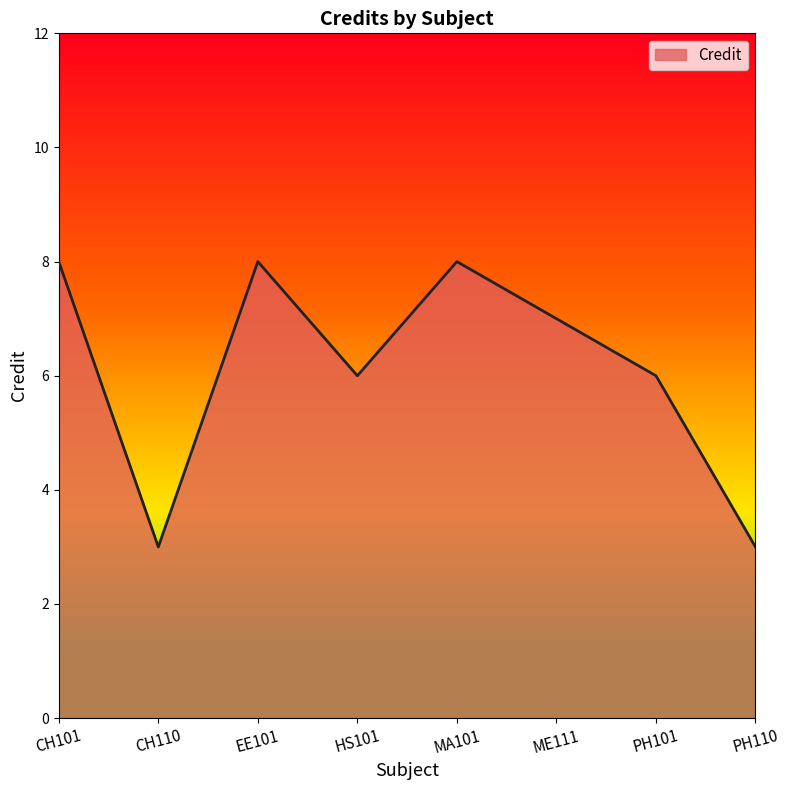

The value at CH110 is 2. True or false?

False